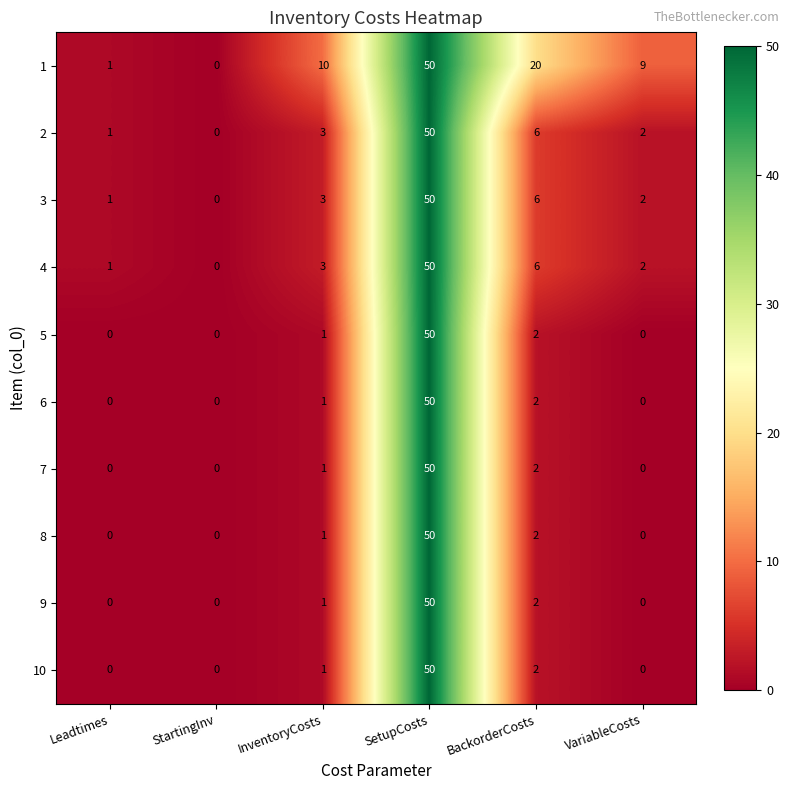

Is it true that 5 equals 1 at InventoryCosts?

True